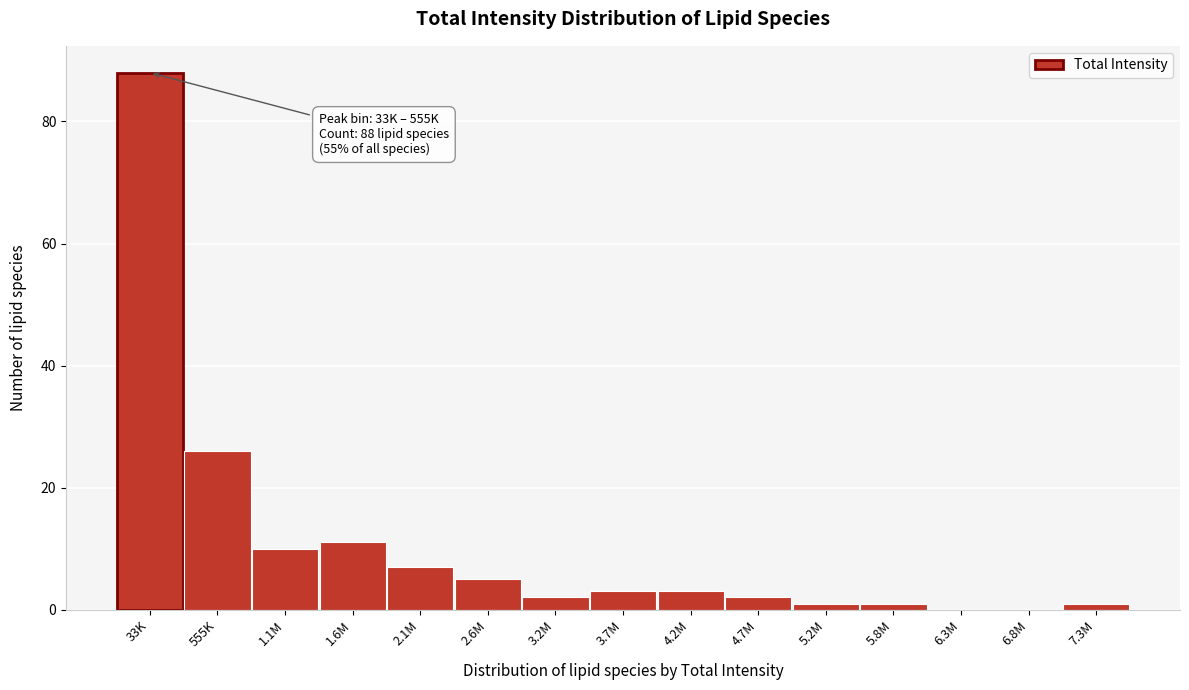

Reading right to left, extract all data points from this chart.

7.3M=1	6.8M=0	6.3M=0	5.8M=1	5.2M=1	4.7M=2	4.2M=3	3.7M=3	3.2M=2	2.6M=5	2.1M=7	1.6M=11	1.1M=10	555K=26	33K=88